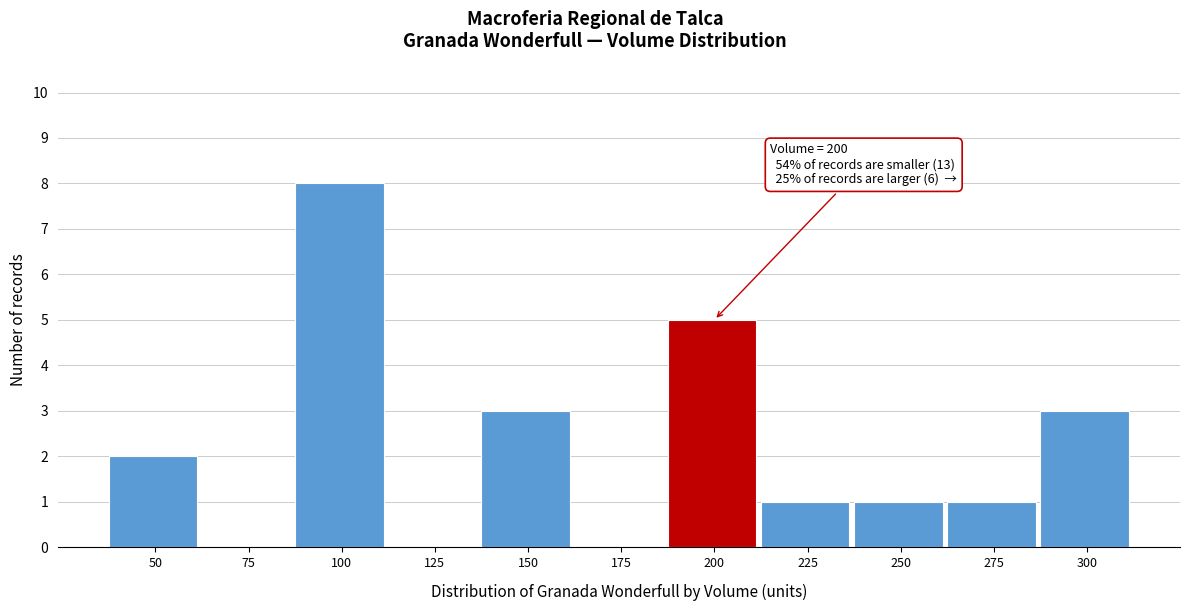

Reading left to right, extract all data points from this chart.

50=2	75=0	100=8	125=0	150=3	175=0	200=5	225=1	250=1	275=1	300=3